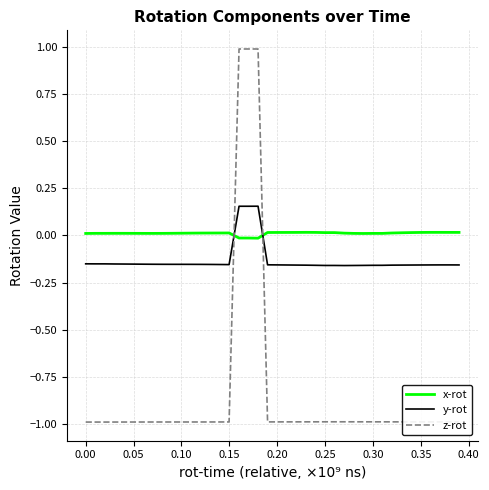

How many times do z-rot and y-rot cross each other?

2